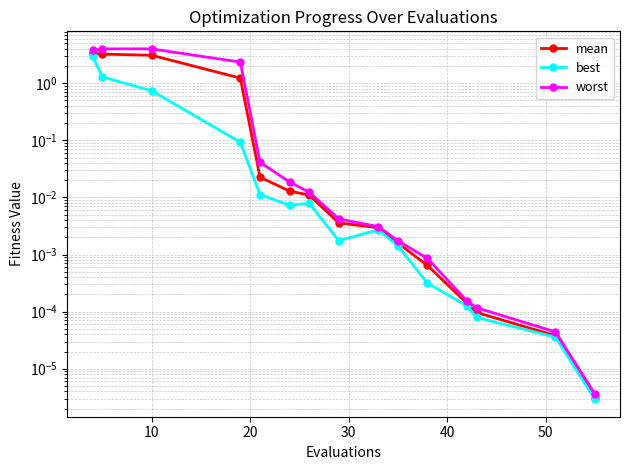

At which category does the chart reach its minimum across all series?

14